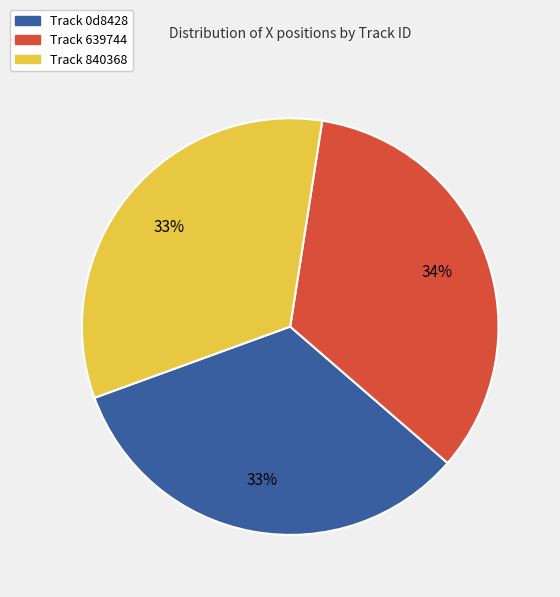

Does any single category account for the majority?

No